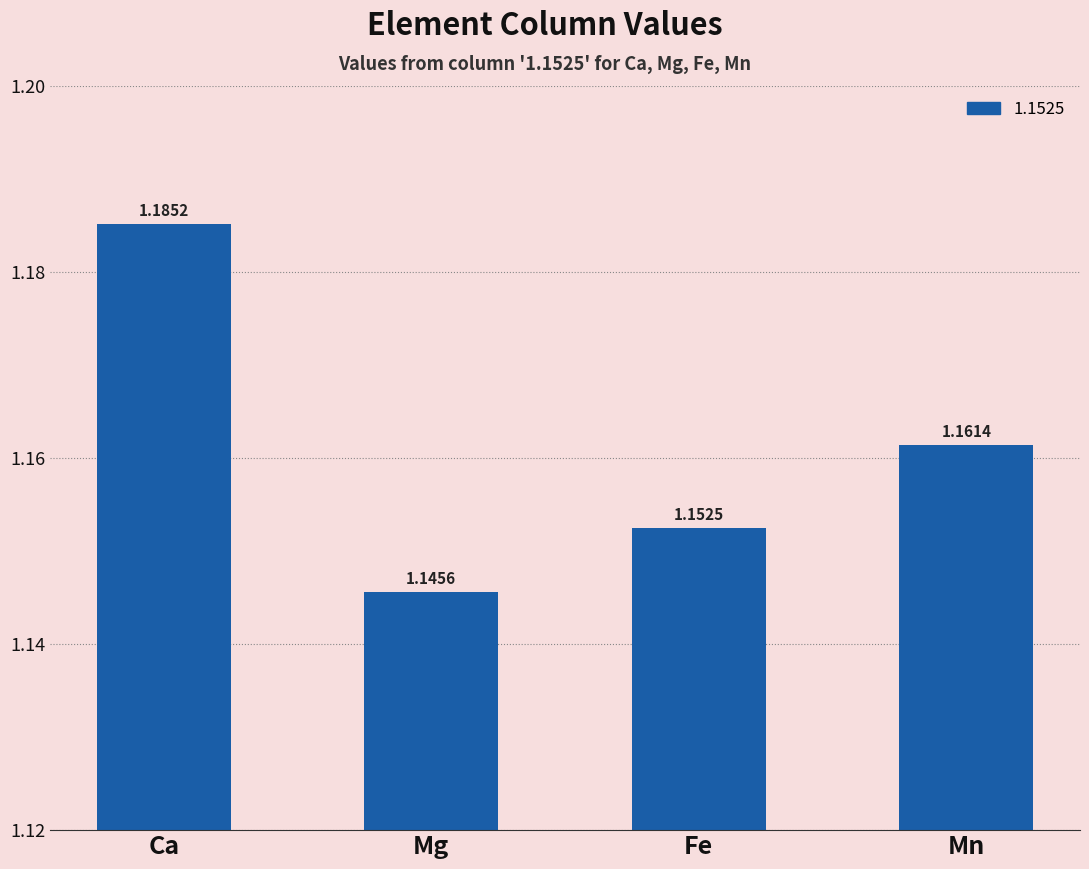

List the labels in order of value, smallest first.

Mg, Fe, Mn, Ca